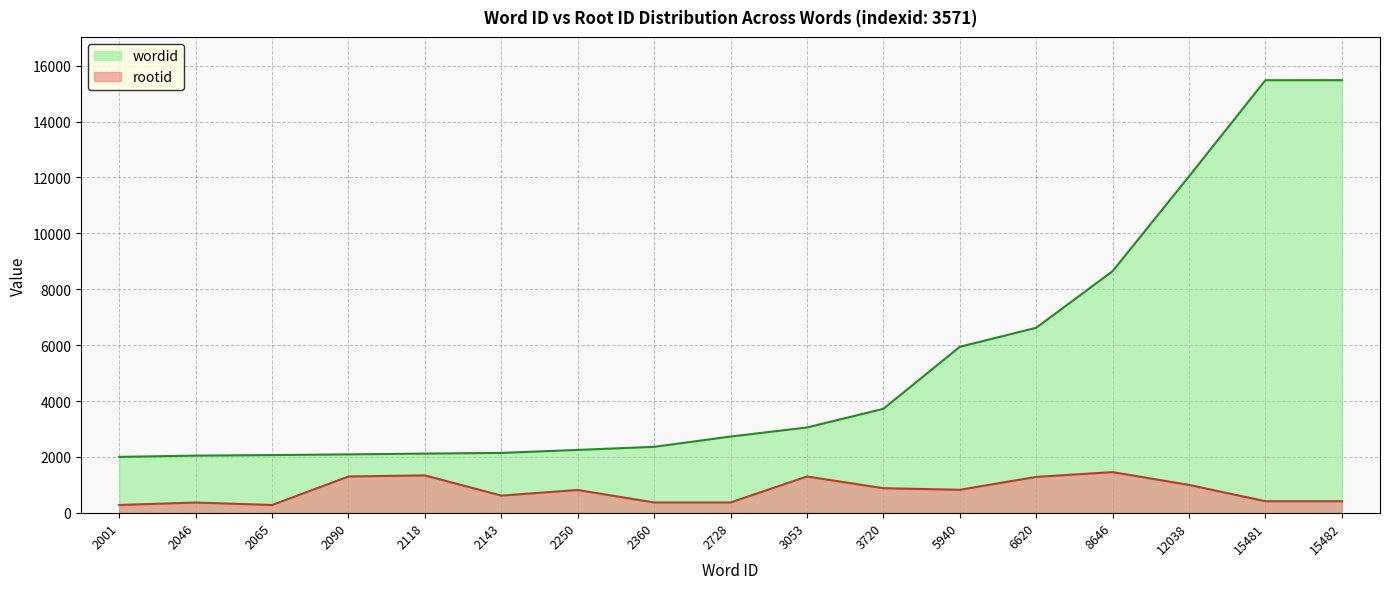

What is the value of the wordid point at the 1st from the left?

2001